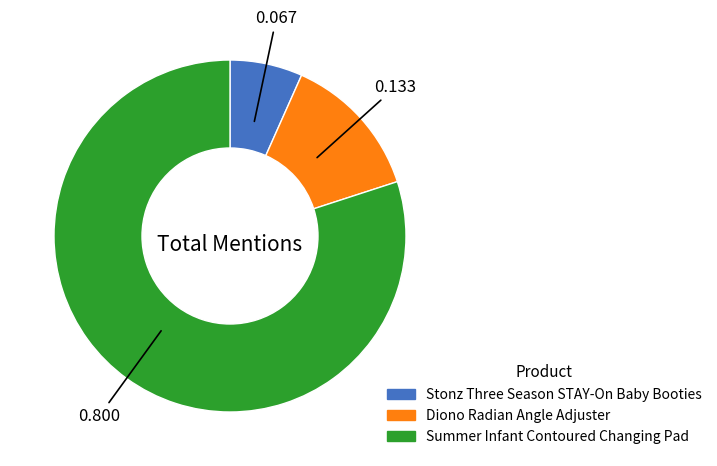

Combined, do Summer Infant Contoured Changing Pad and Diono Radian Angle Adjuster account for over 50%?

Yes